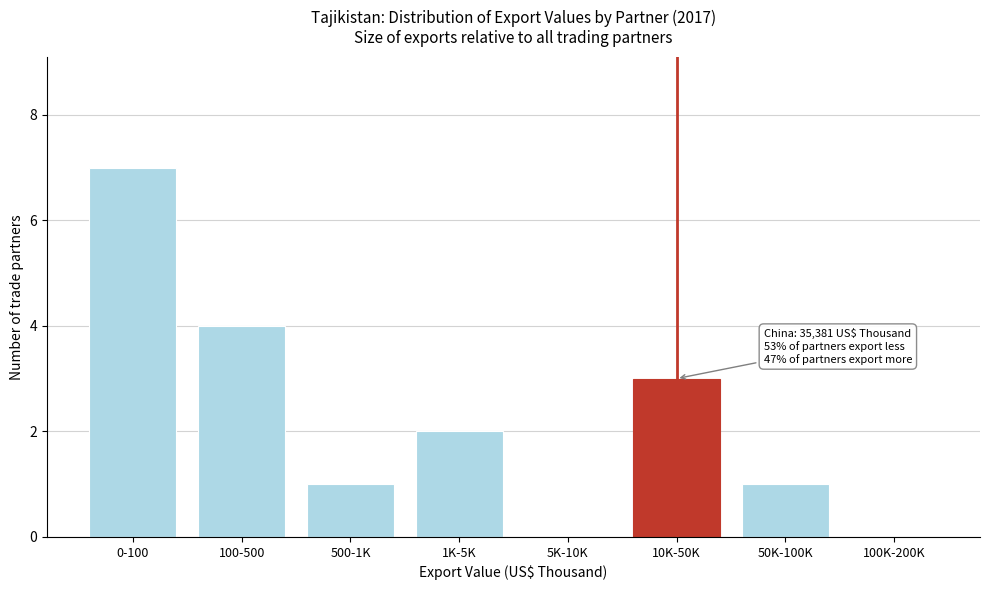

Which has a higher value, 100-500 or 10K-50K?

100-500